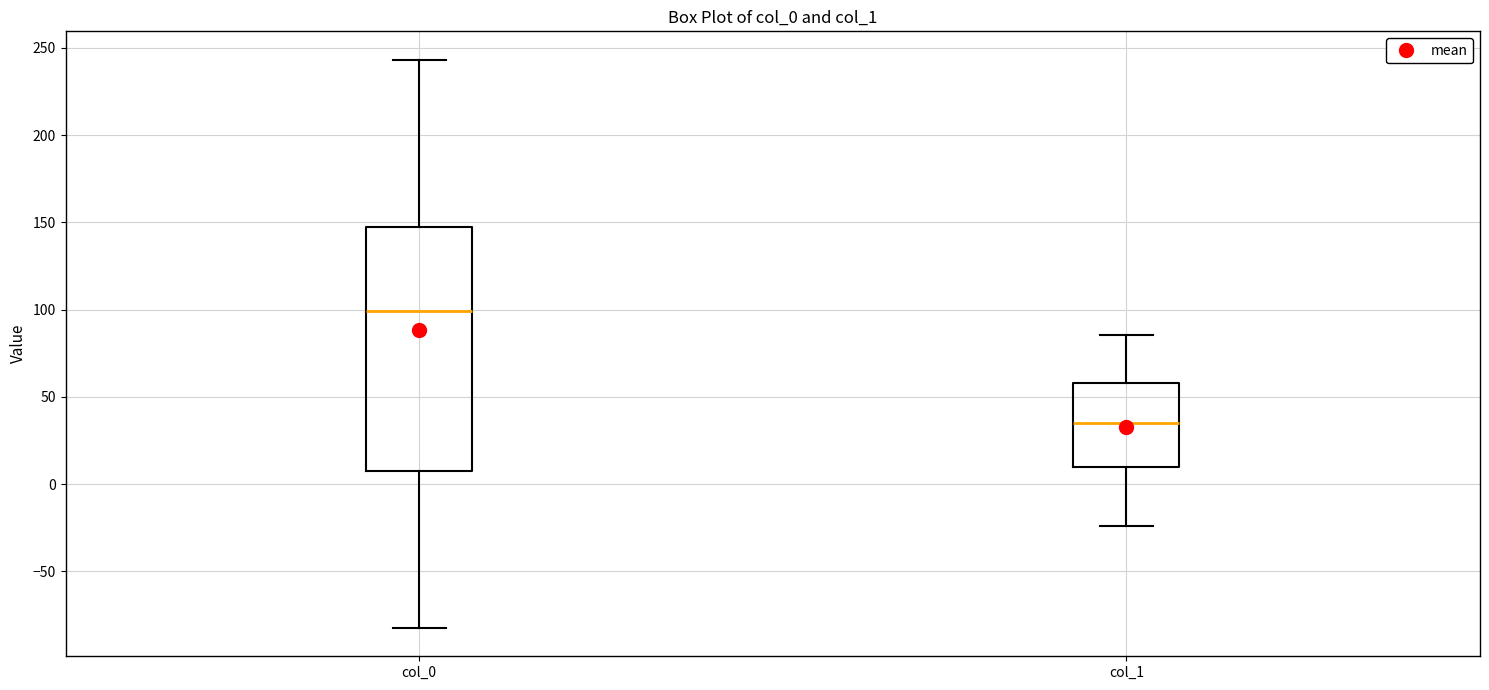

Reading left to right, transcribe this box plot: for each box, give where its median line is, the range the box spans, and where its two whiskers end, as read against the y-axis. The values are not printed on the chart, so give them approximately, as read against the axis.

col_0: median 100, box 5 to 145, whiskers -80 to 245
col_1: median 35, box 10 to 60, whiskers -25 to 85